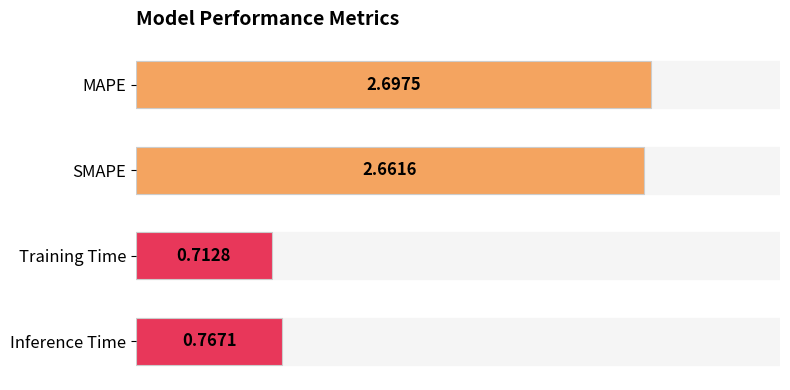

List the labels in order of value, smallest first.

Training Time, Inference Time, SMAPE, MAPE